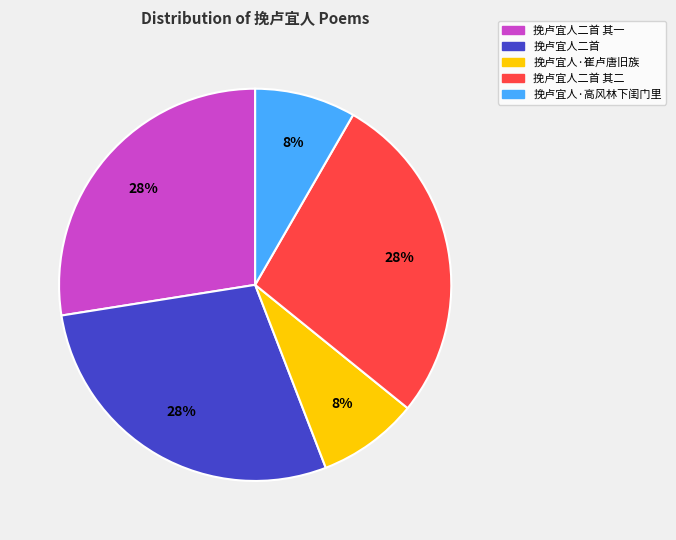

Between 挽卢宜人·高风林下闺门里 and 挽卢宜人二首 其一, which is larger?

挽卢宜人二首 其一